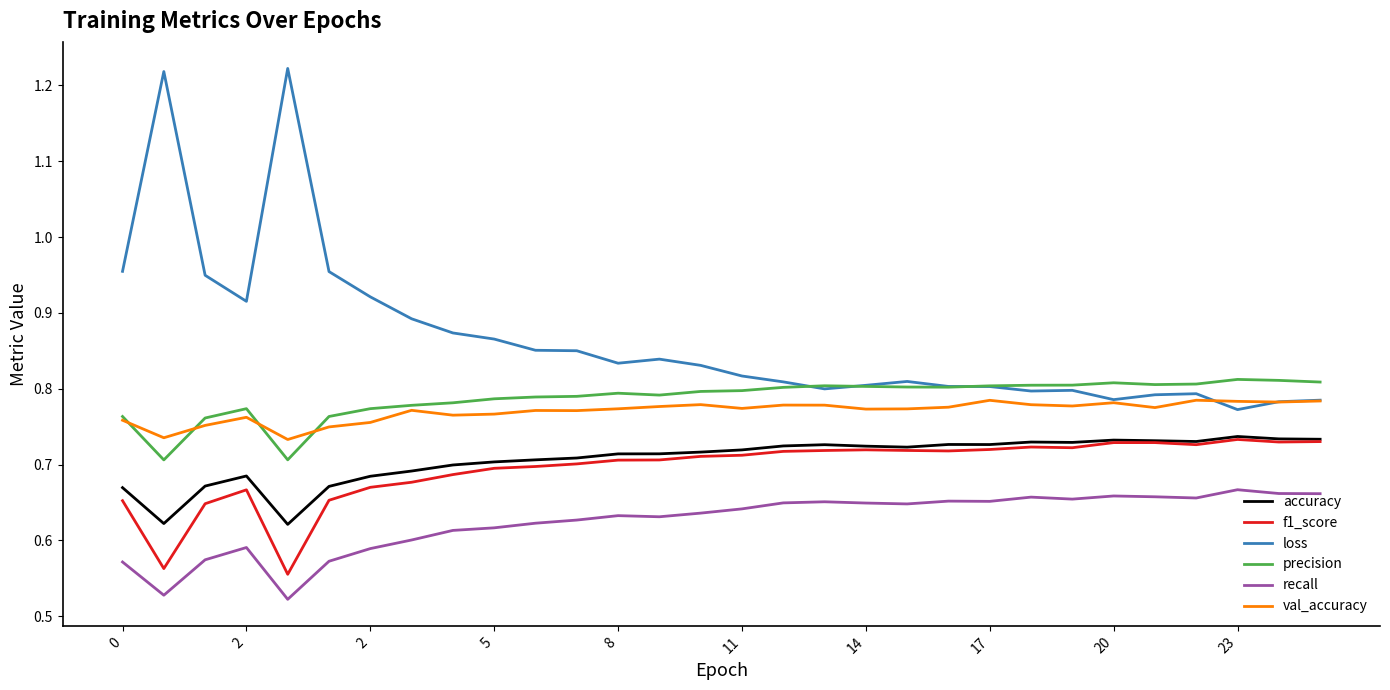

At how many categories does at least one series exceed 1?

2